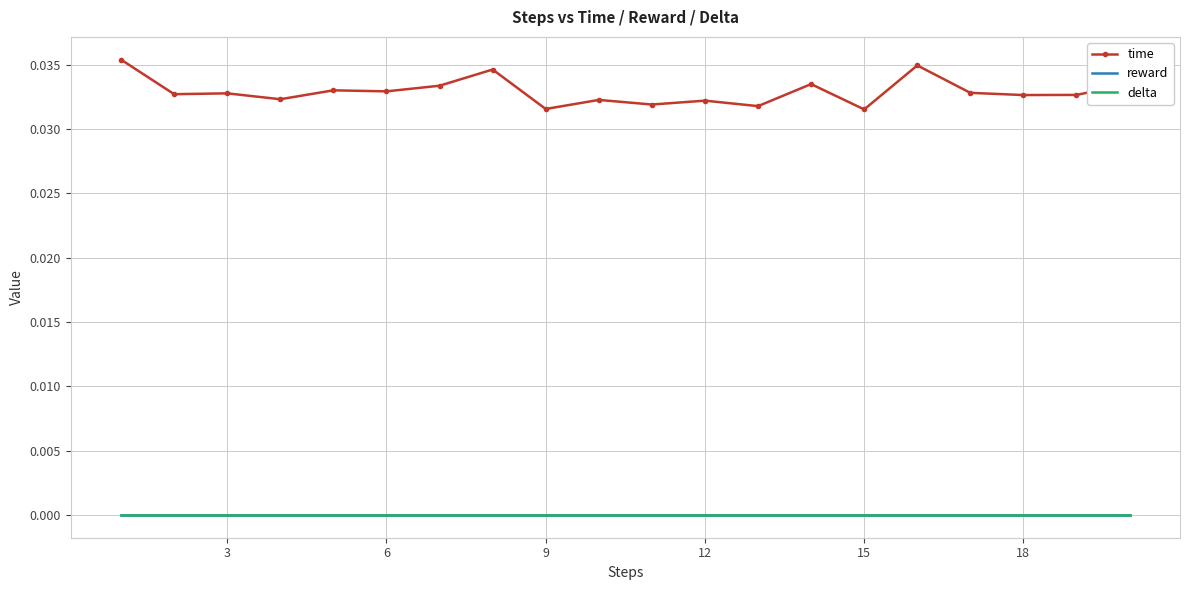

Count the number of data series in this chart.

3